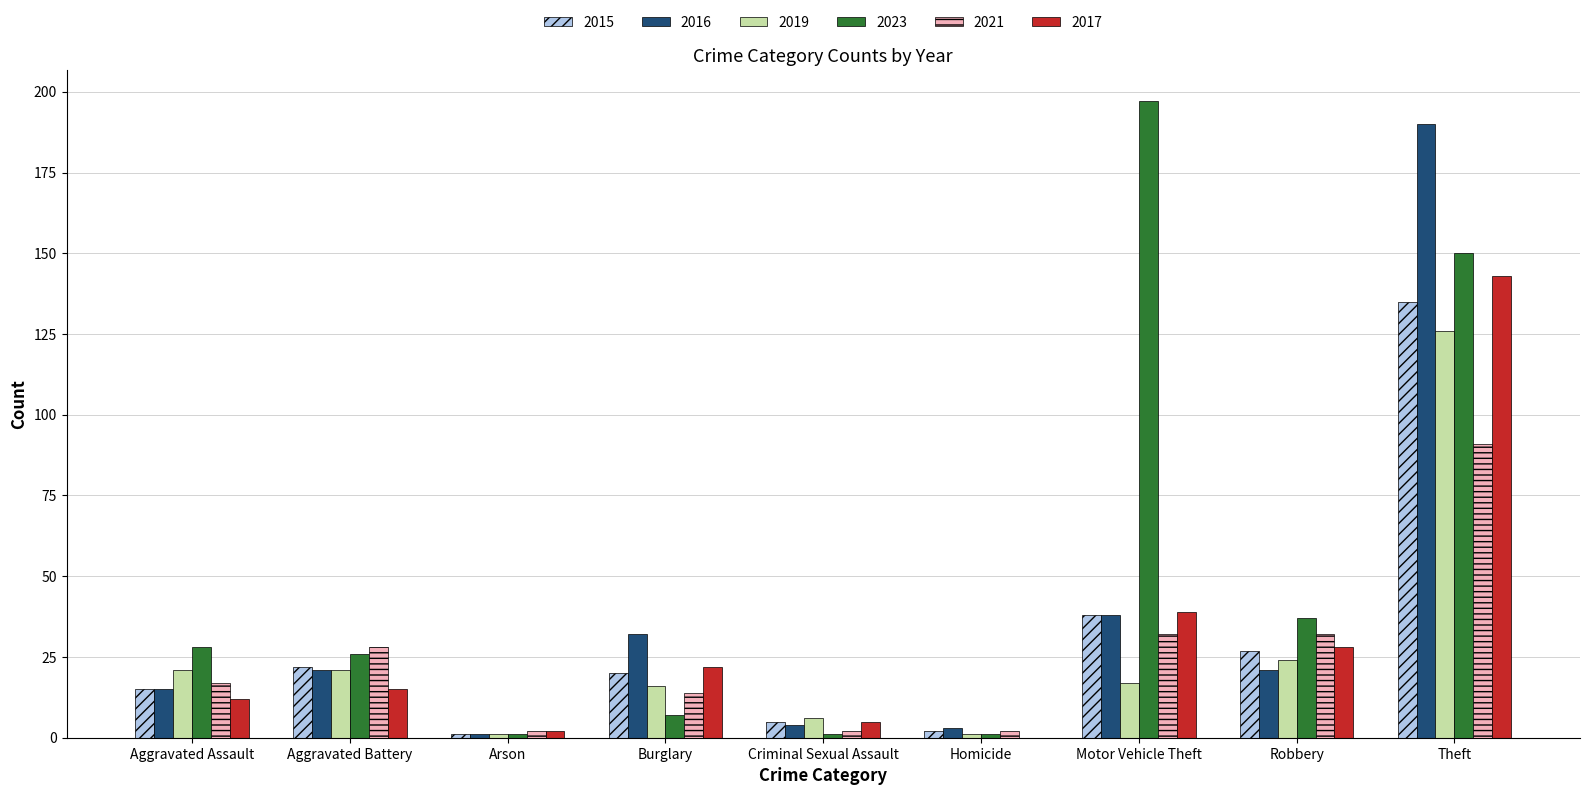

What is the maximum value for 2019?

126